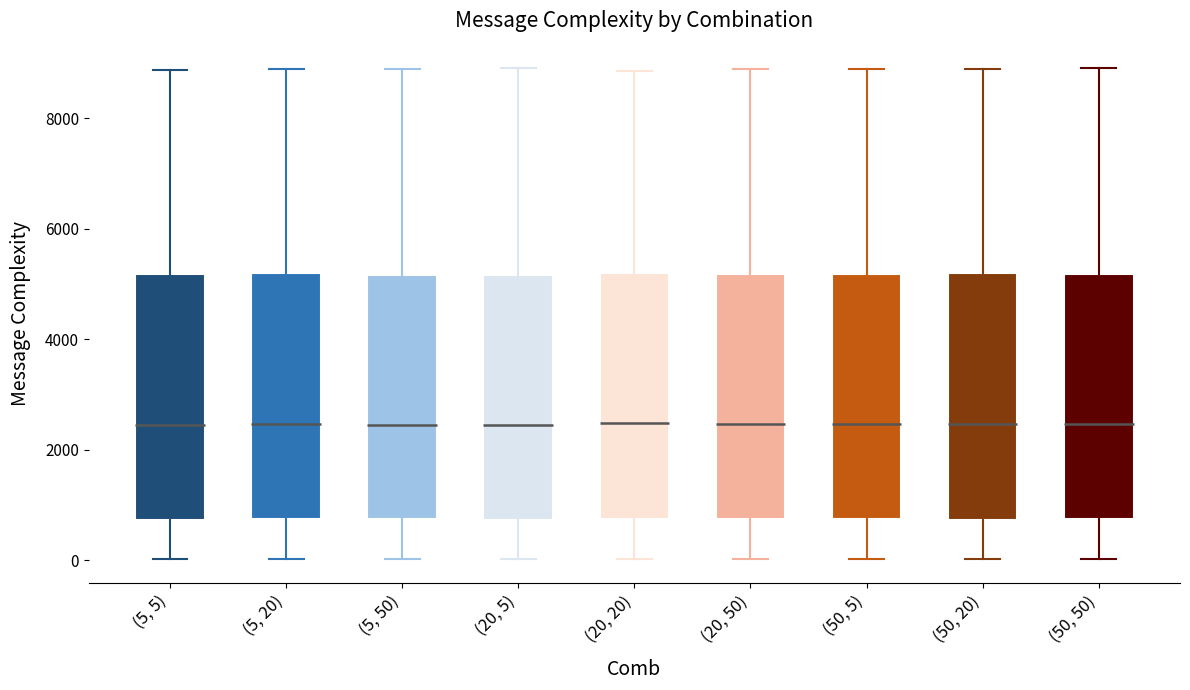

Where is the lower edge of the box for (20, 5) on the y-axis? The values are not printed on the chart, so give them approximately, as read against the axis.

800